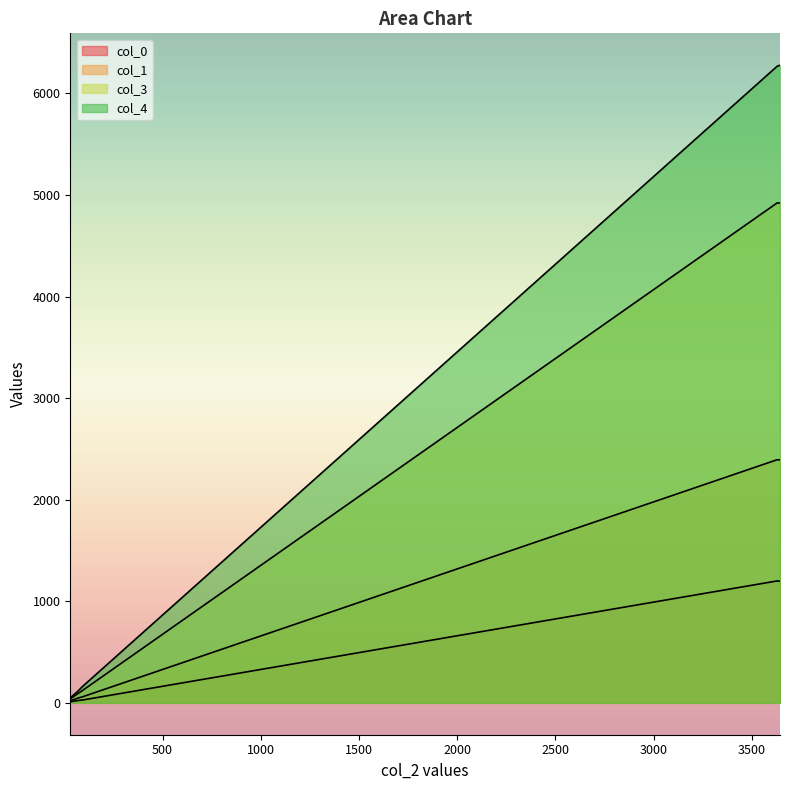

Does the chart display data point markers on the line(s)?

No